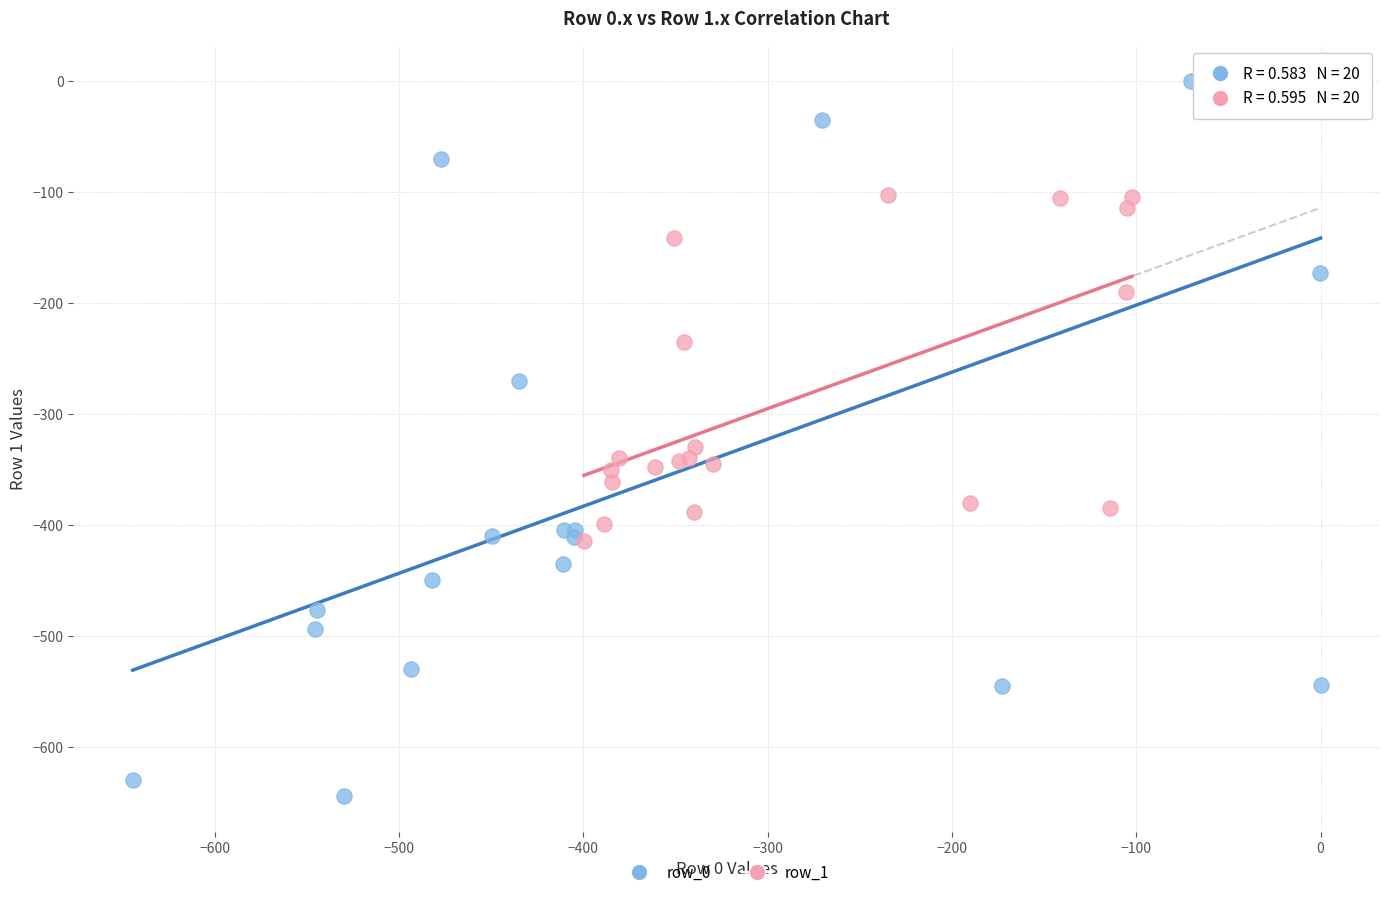

What are all the series names shown in the legend?

row_0, row_1